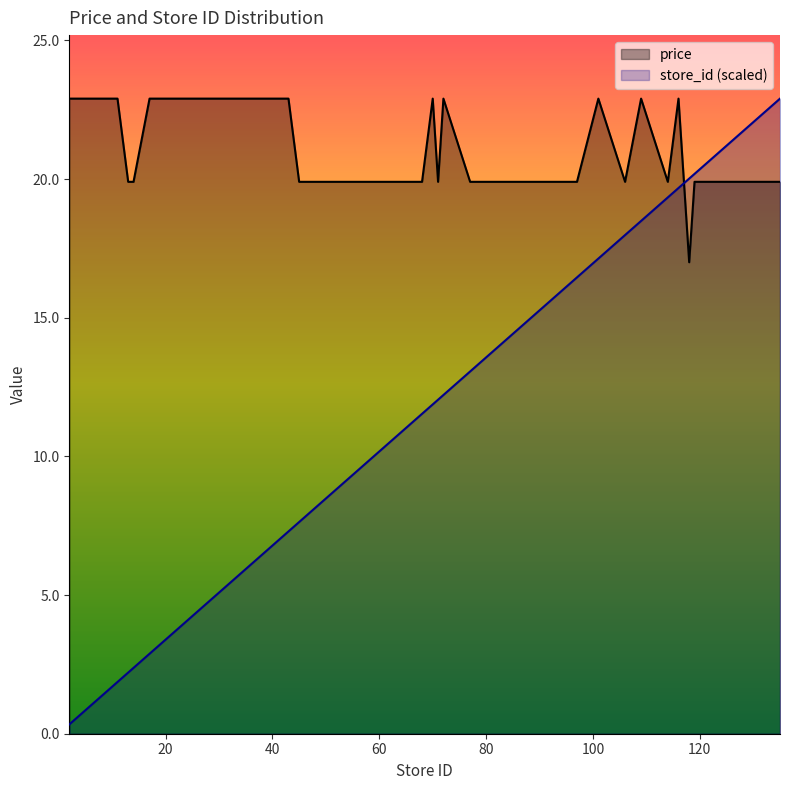

Does the chart display data point markers on the line(s)?

No